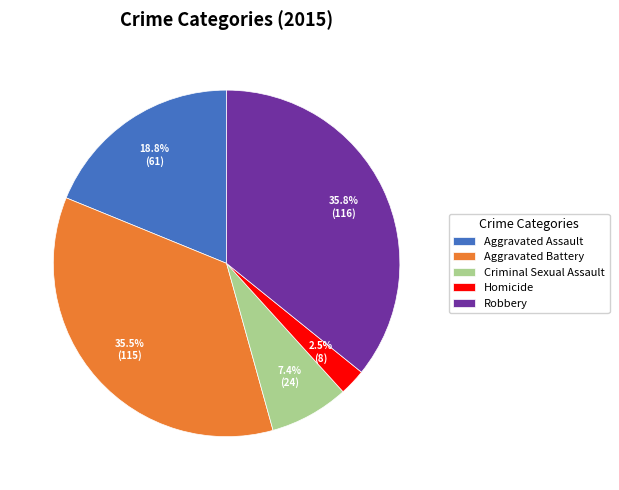

To the nearest percent, what percentage of the pie is Criminal Sexual Assault?

7%